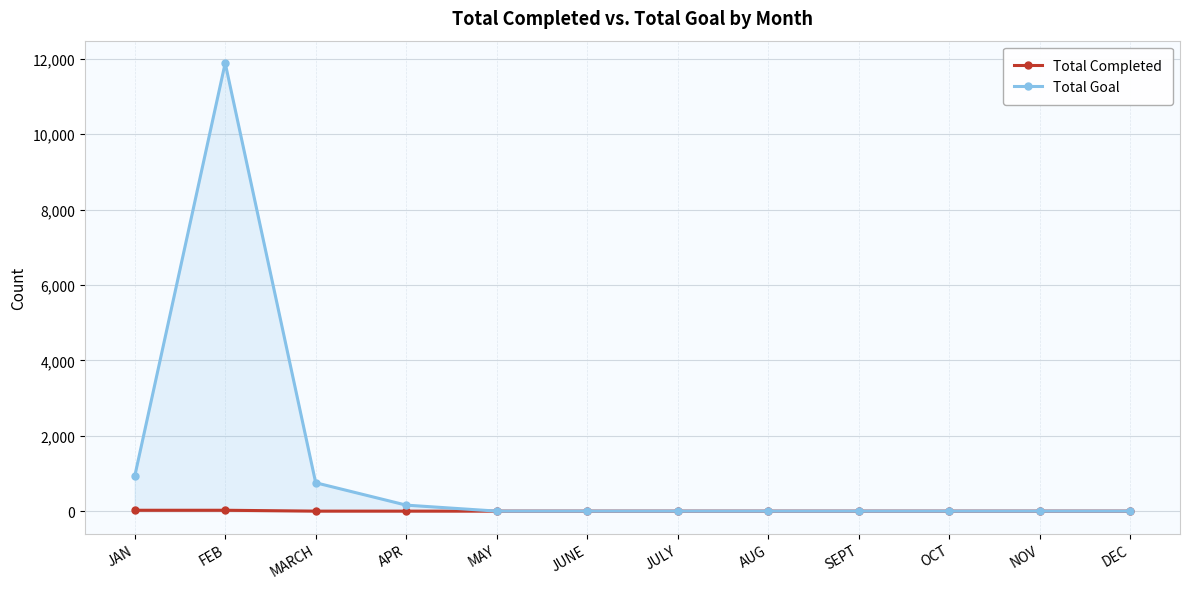

What is the label of the 11th point from the right?

FEB